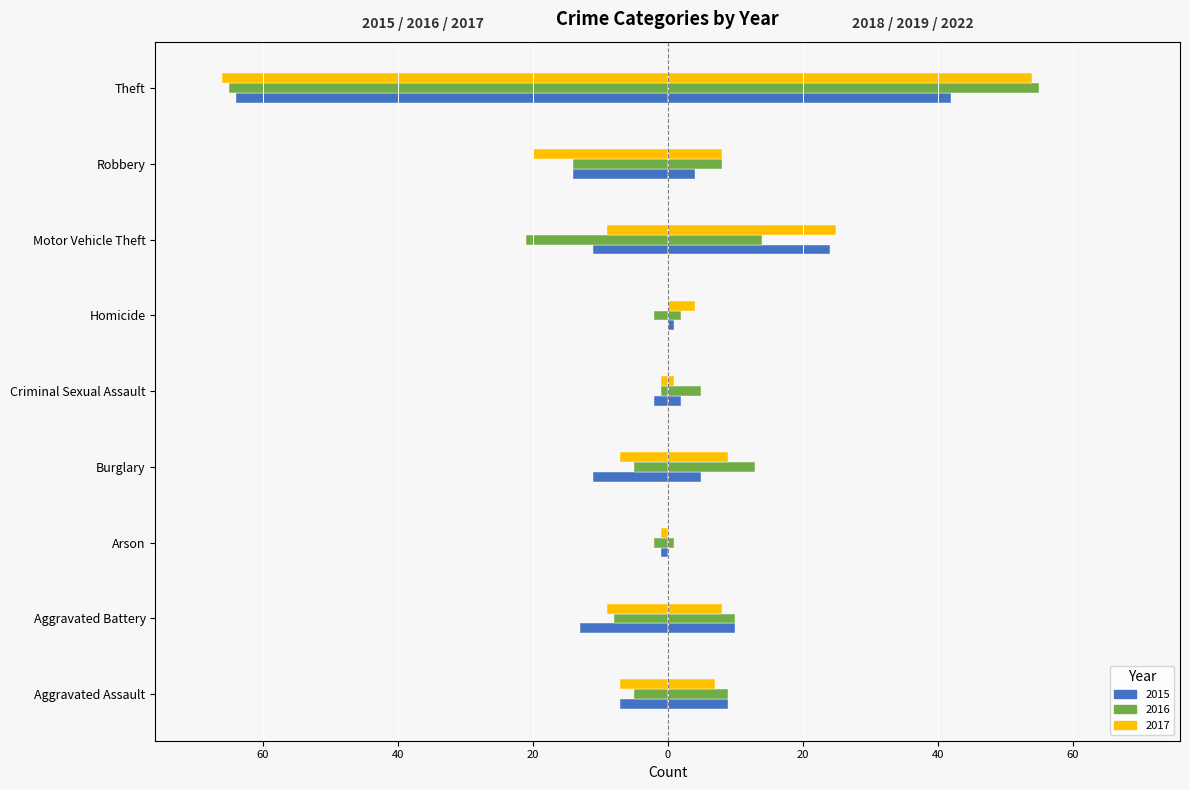

Is it true that 2017 (left) equals -99 at Theft?

False